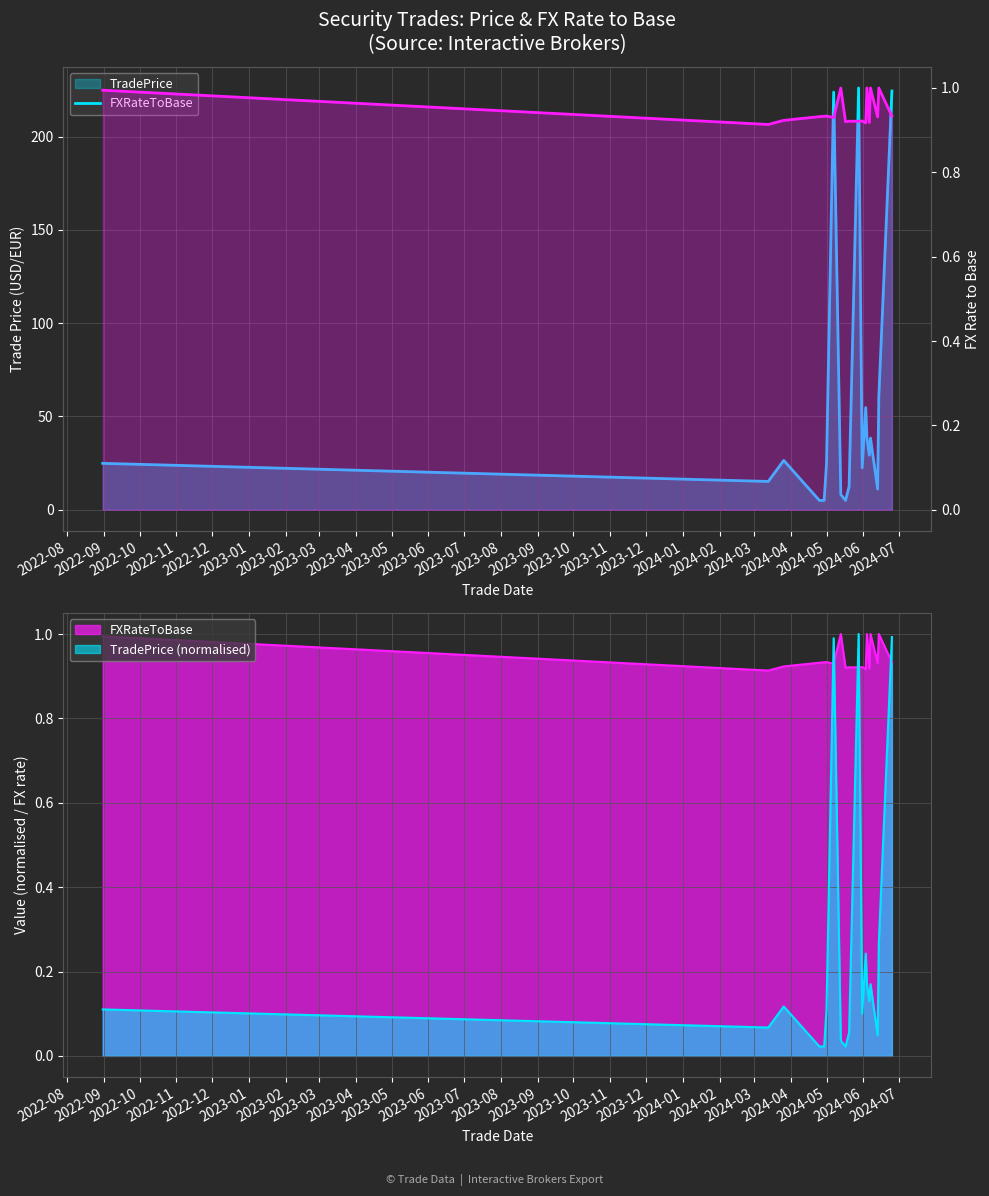

Rank the series by their average value, from highest to lowest.

TradePrice, FXRateToBase